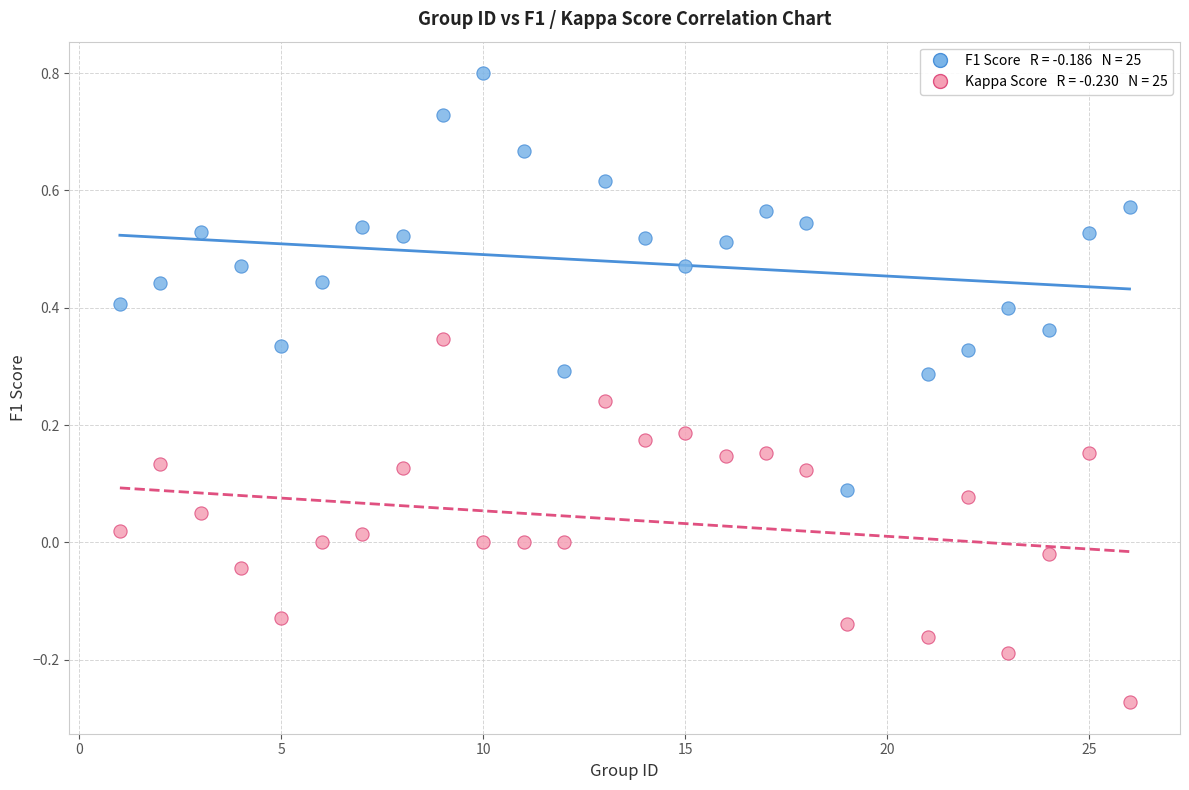

Across all data points, what is the range of Y values (max minus min)?

1.1